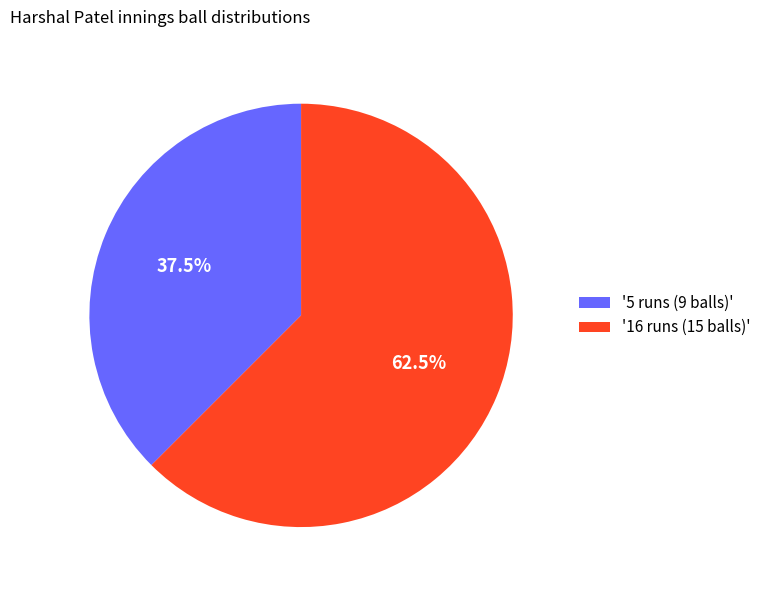

Rank the categories by value from highest to lowest.

'16 runs (15 balls)', '5 runs (9 balls)'